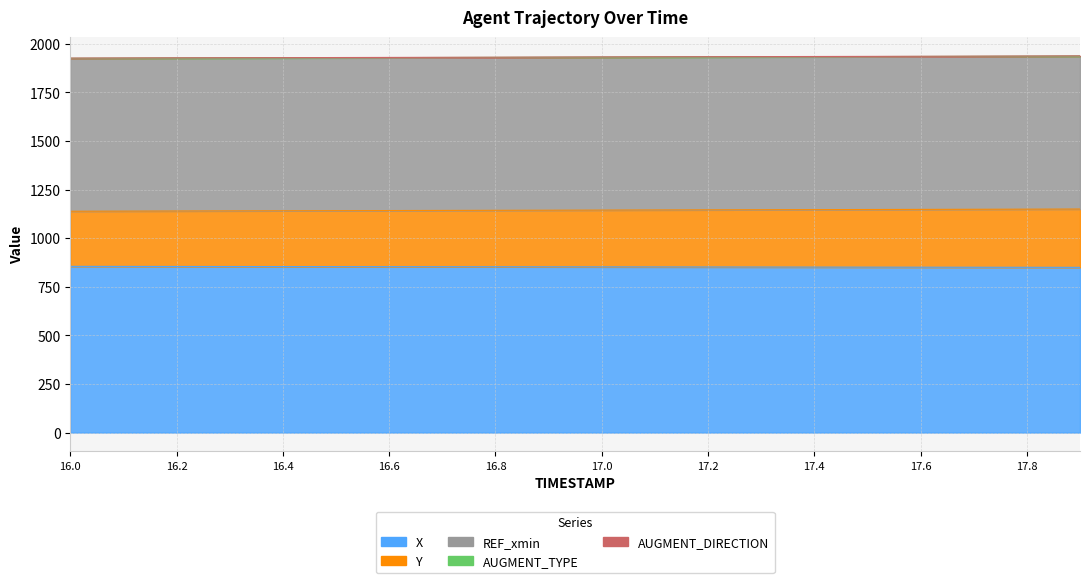

Reading left to right, transcribe all the data shown in this chart.

X: 855.1	854.8	854.6	854.3	854.0	853.8	853.5	853.2	852.9	852.7	852.4	852.1	851.9	851.6	851.3	851.1	850.8	850.5	850.3	850.0
Y: 283.6	284.5	285.3	286.2	287.0	287.9	288.7	289.6	290.5	291.3	292.2	293.1	293.9	294.8	295.6	296.5	297.4	298.2	299.1	300.0
REF_xmin: 785.9	785.9	785.9	785.9	785.9	785.9	785.9	785.9	785.9	785.9	785.9	785.9	785.9	785.9	785.9	785.9	785.9	785.9	785.9	785.9
AUGMENT_TYPE: 1.0	1.0	1.0	1.0	1.0	1.0	1.0	1.0	1.0	1.0	1.0	1.0	1.0	1.0	1.0	1.0	1.0	1.0	1.0	1.0
AUGMENT_DIRECTION: 1.0	1.0	1.0	1.0	1.0	1.0	1.0	1.0	1.0	1.0	1.0	1.0	1.0	1.0	1.0	1.0	1.0	1.0	1.0	1.0